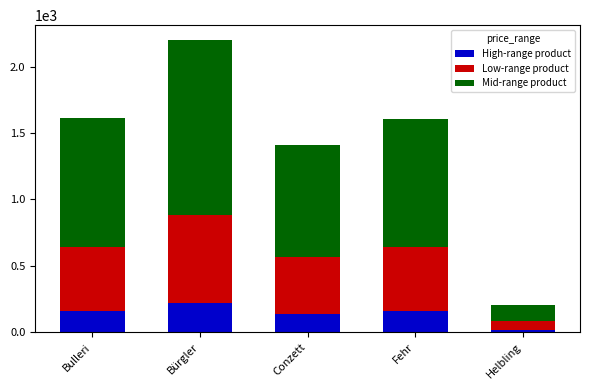

Read the High-range product value at Bulleri.

161